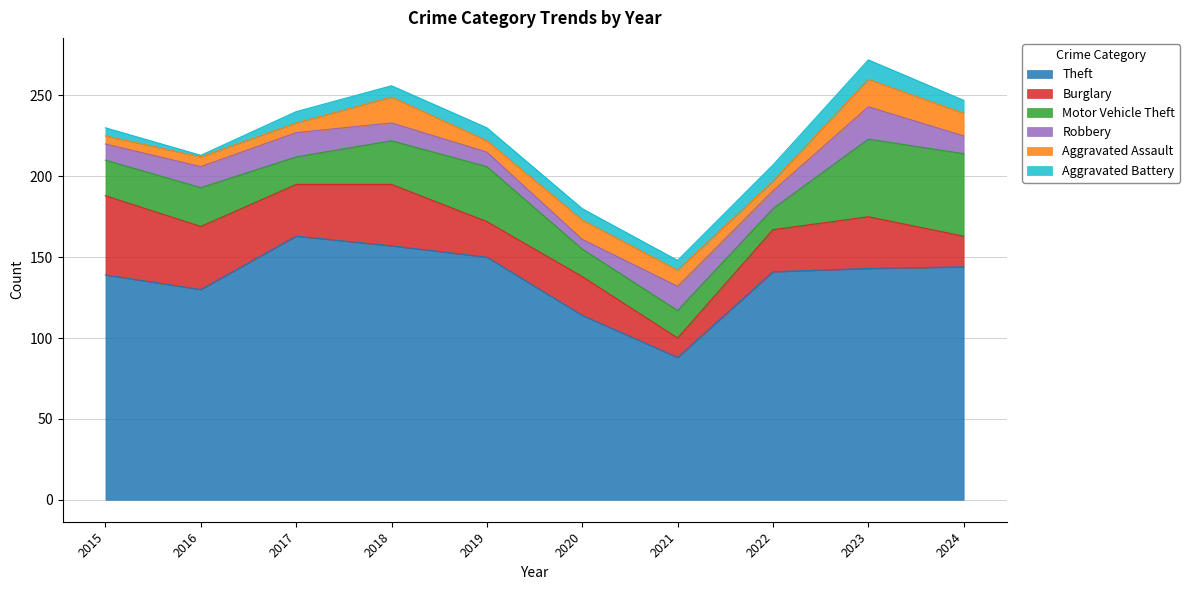

What is the sum of the Robbery values at 2021 and 2024?

26